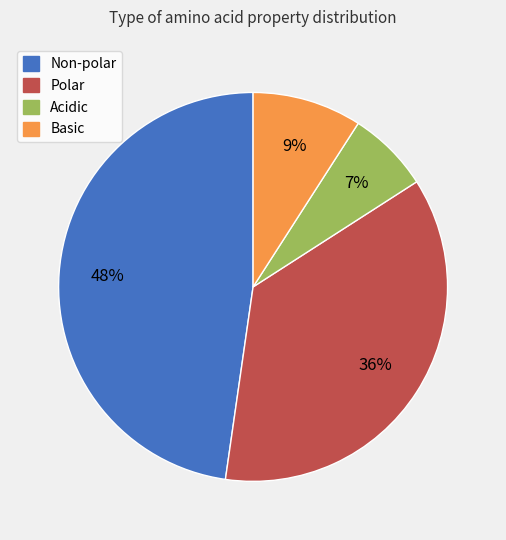

To the nearest percent, what portion does Acidic represent?

7%